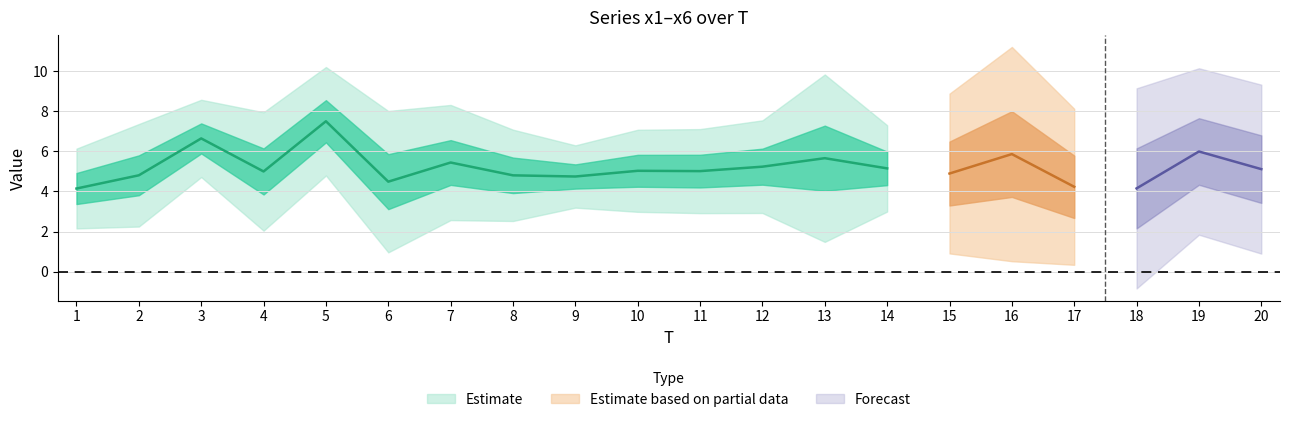

What is the value of the x6 point at the 8th from the left?

4.1